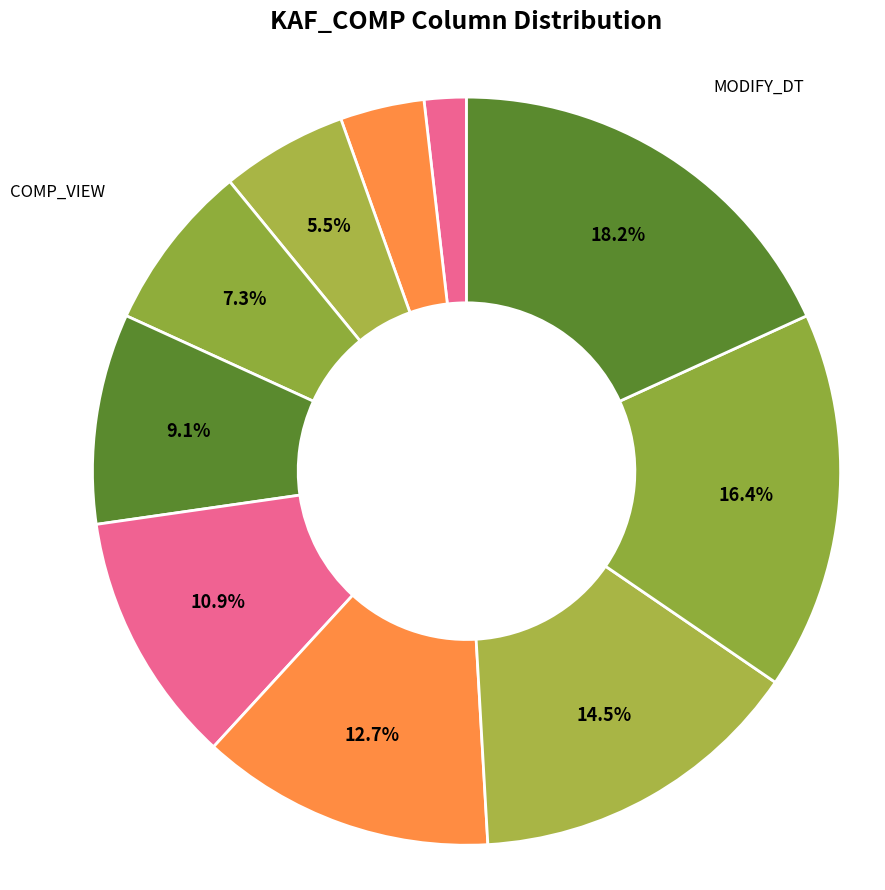

Does any single category account for the majority?

No